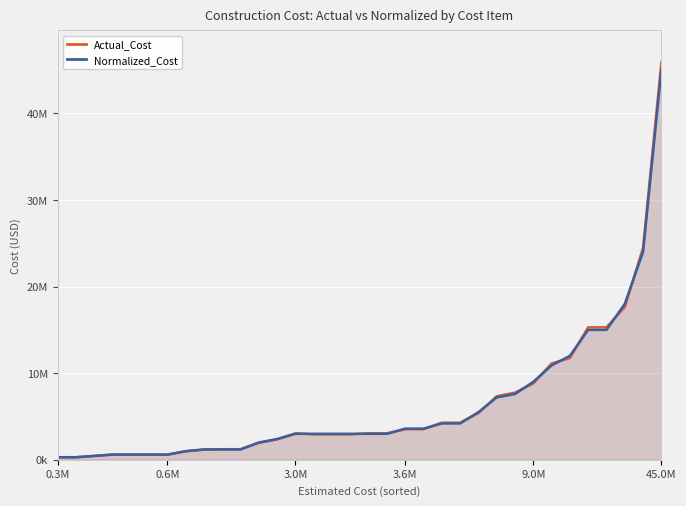

What is the difference between the maximum and minimum values in the Actual_Cost series?

45606000